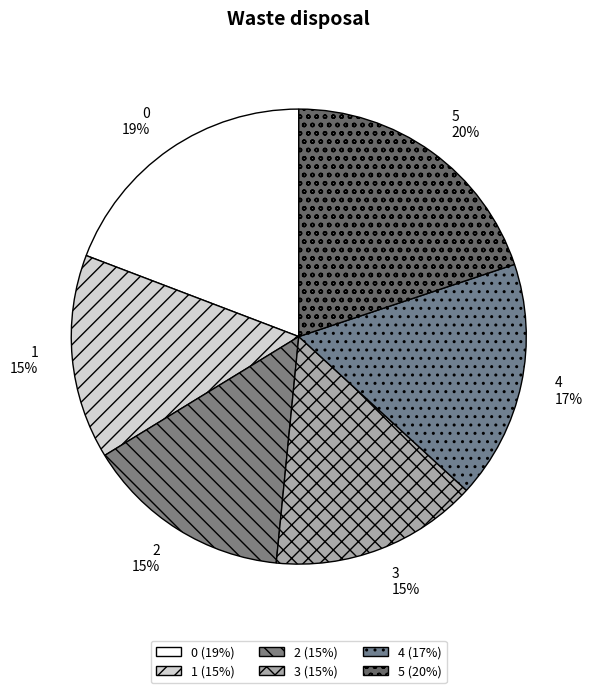

How many slices are in this pie chart?

6